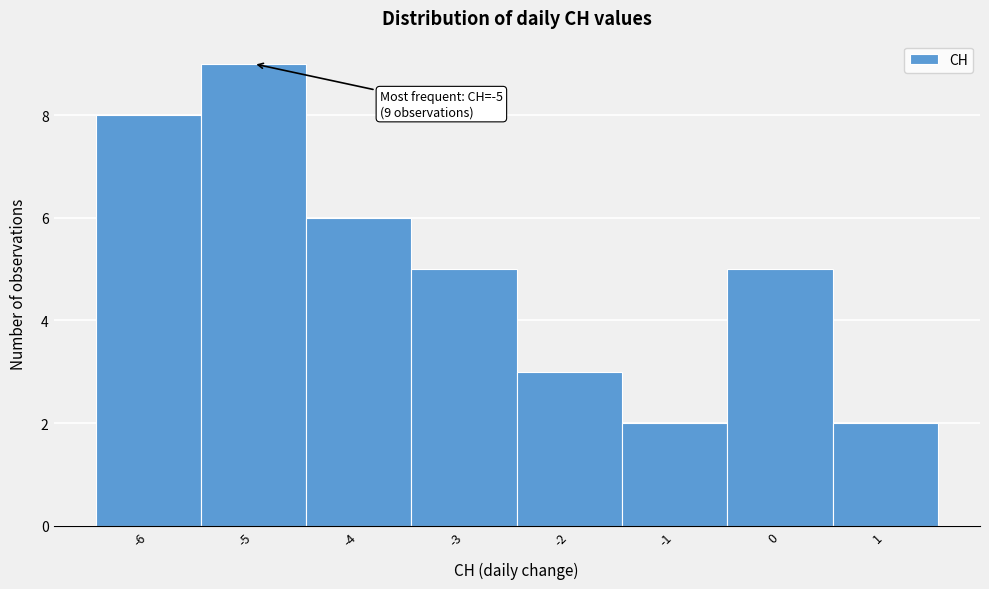

Which range on the x-axis has the tallest bar?

-5.5 to -4.5